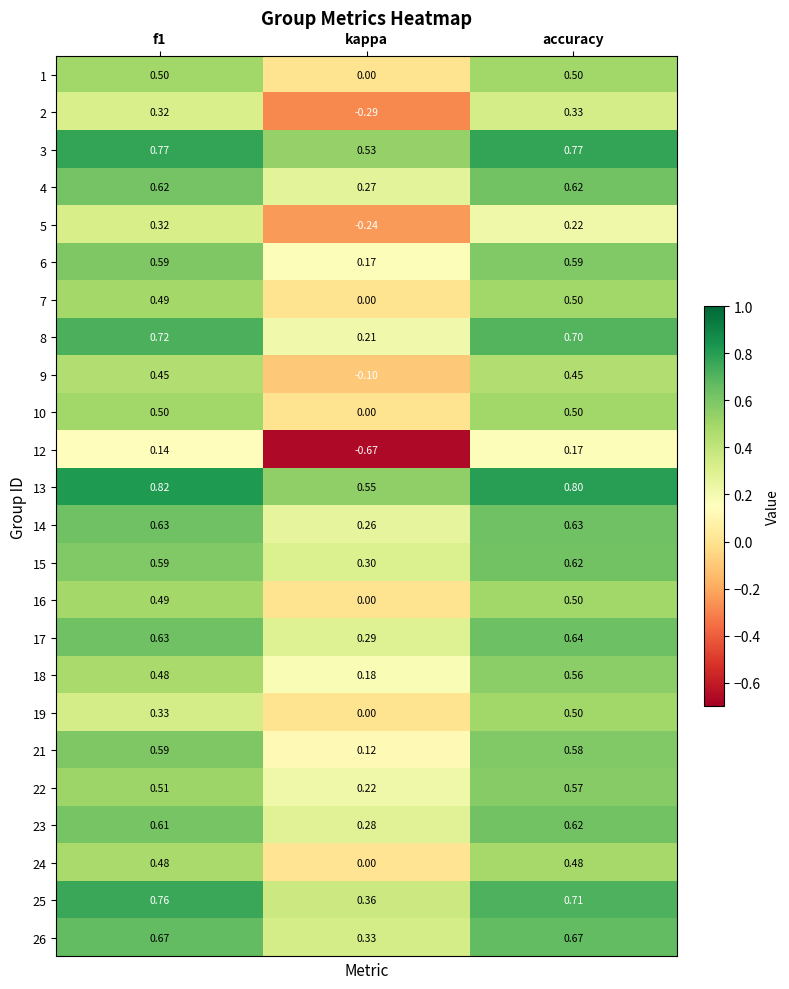

Is the value of 10 at f1 greater than the value of 15 at f1?

No